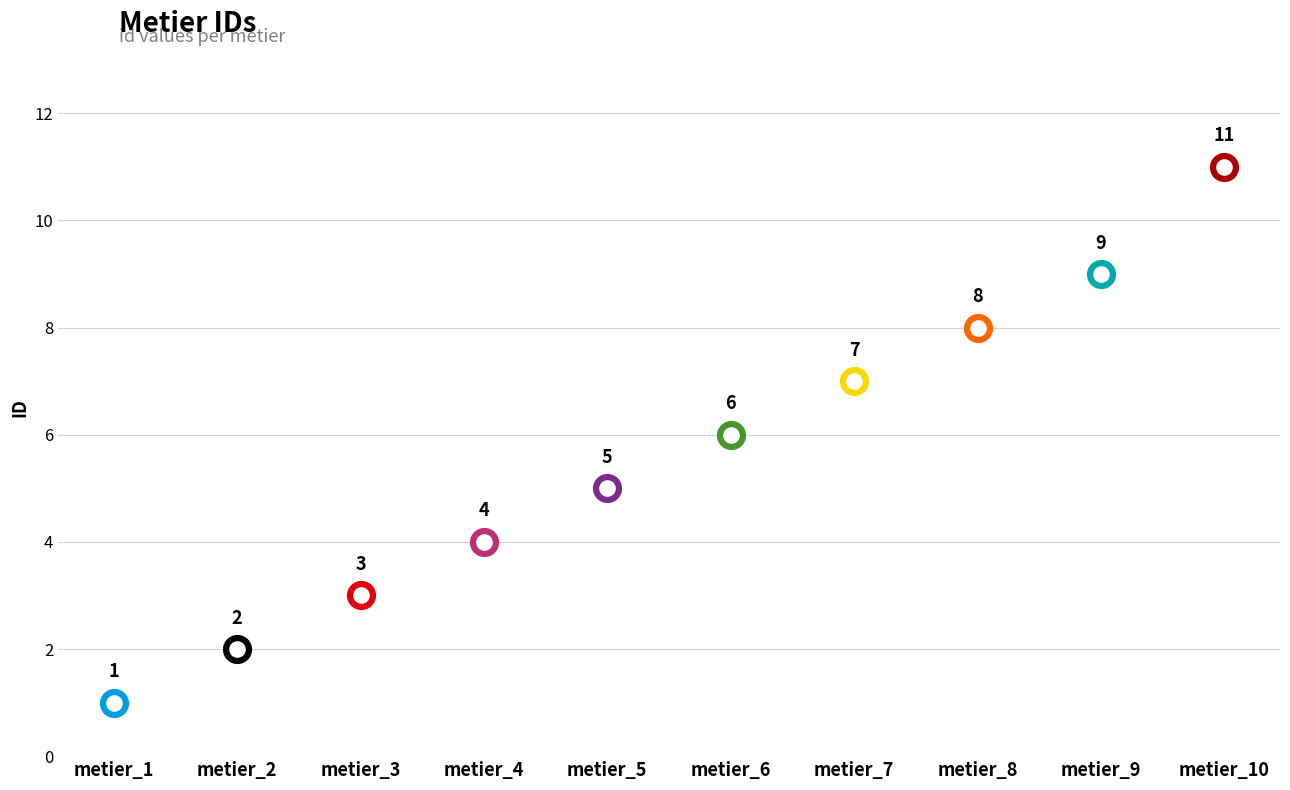

Approximately how many times larger is the value at metier_9 compared to metier_8?

1.1